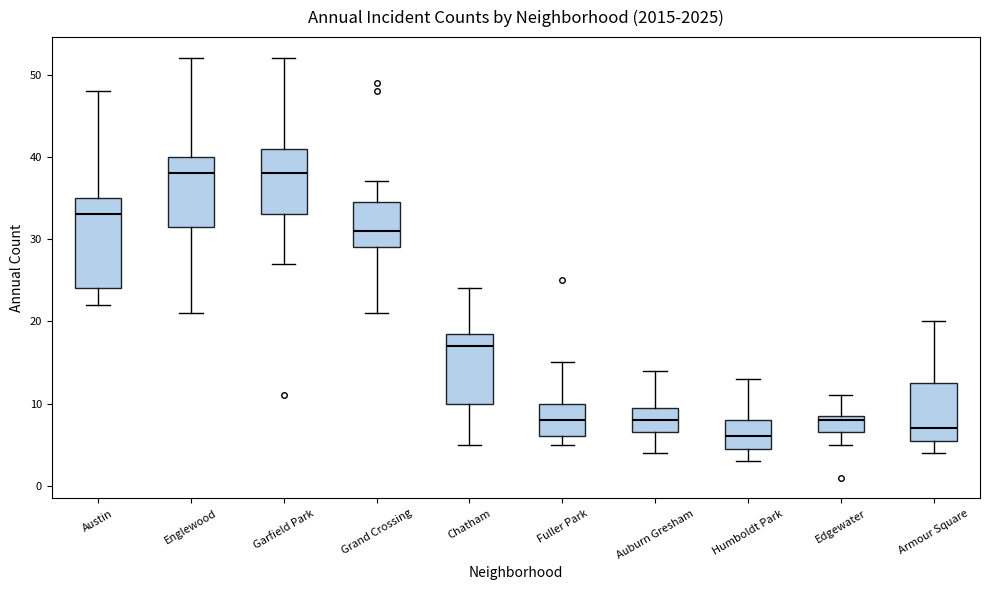

Which box is the tallest, from its lower edge to its upper edge?

Austin